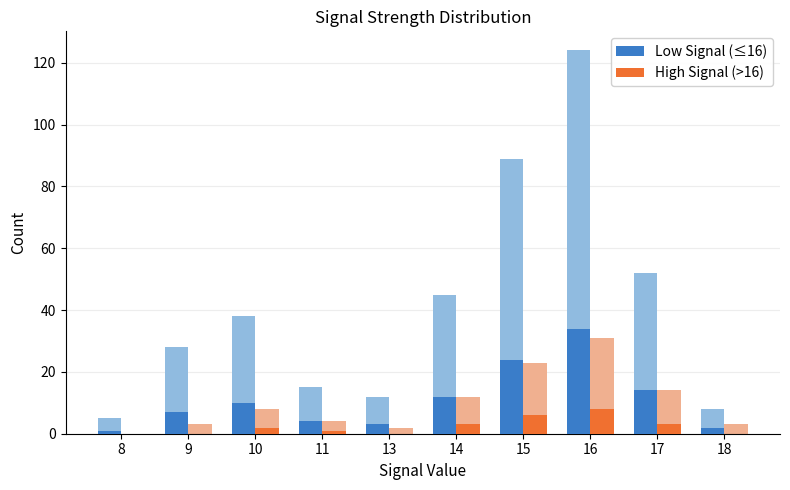

Is the value of Low Signal (≤16) at 16 greater than the value of High Signal (>16) at 10?

Yes